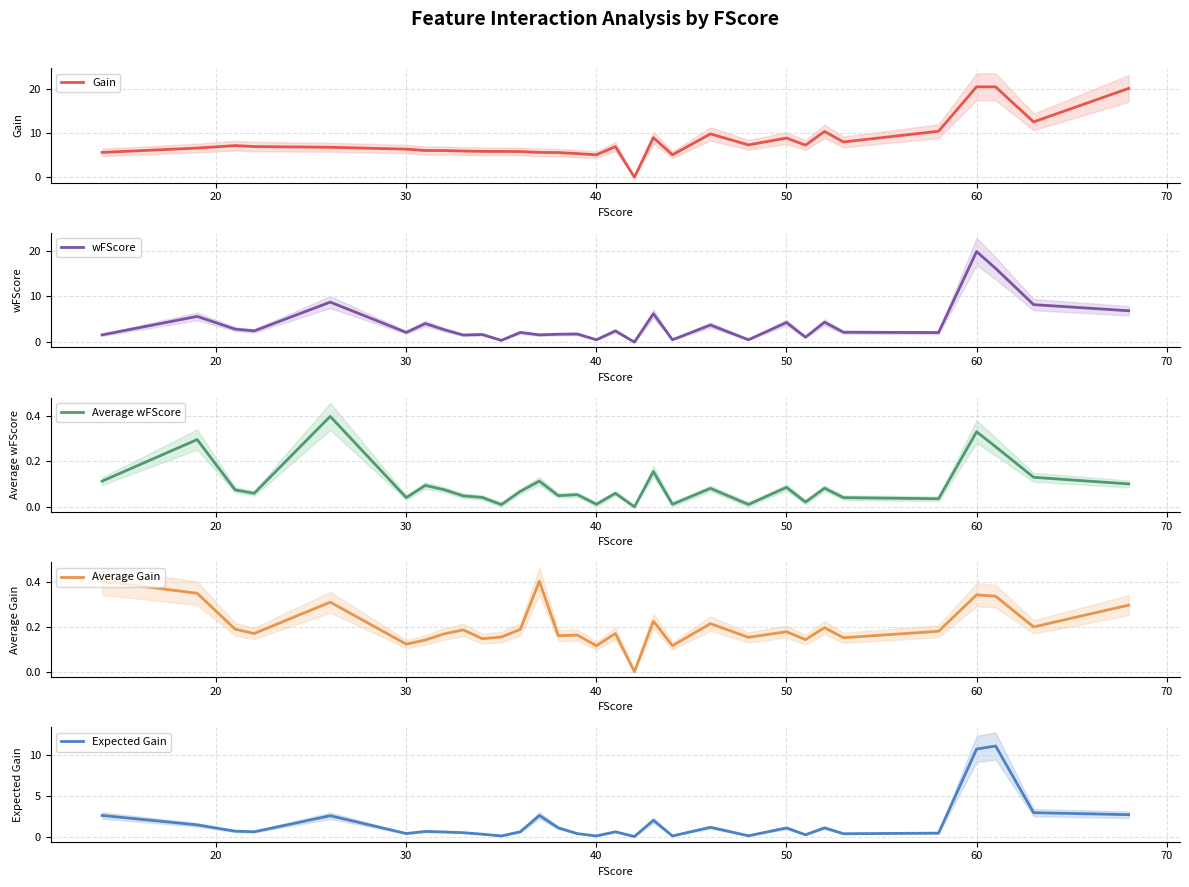

True or false: Expected Gain and Average wFScore cross at least once.

False